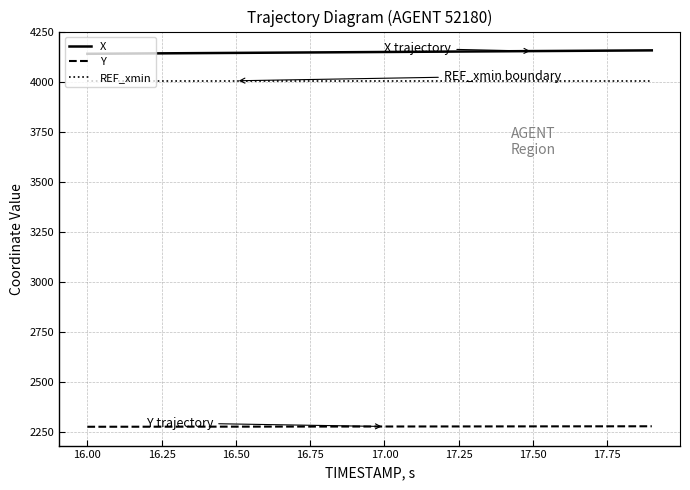

What is the minimum value for REF_xmin?

4004.5